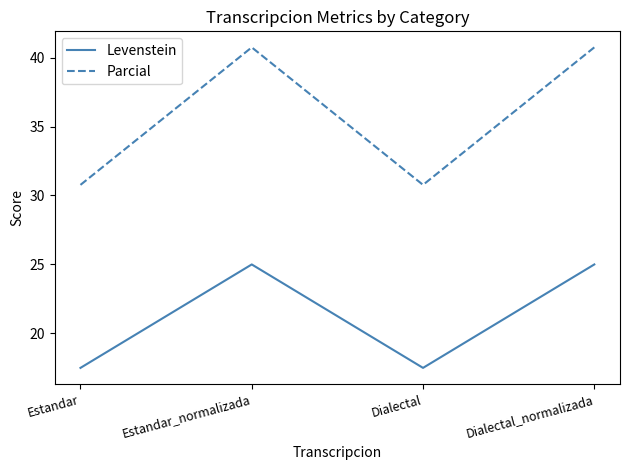

What position from the left is Dialectal_normalizada?

4